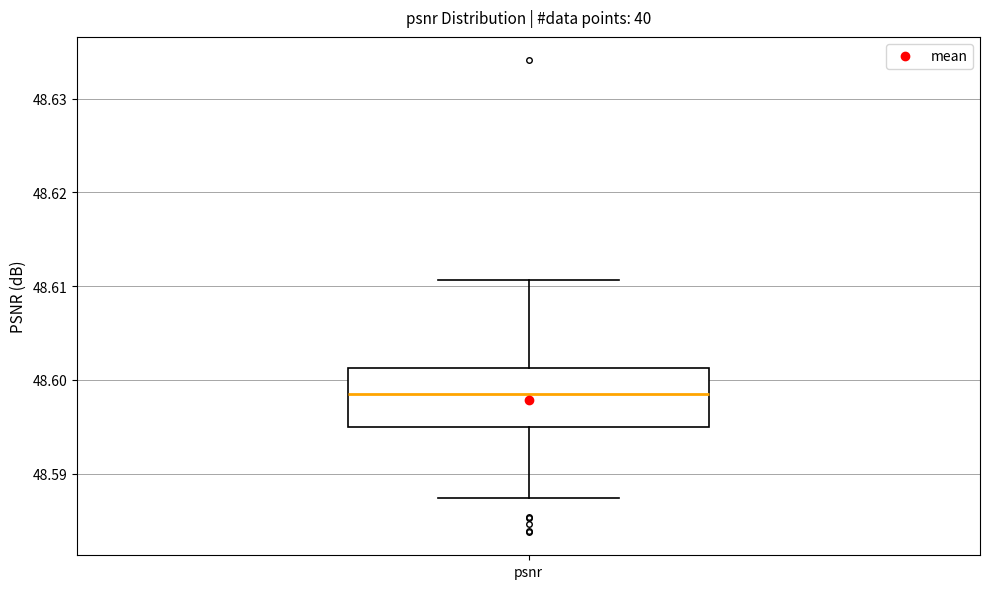

Where is the upper edge of the box for psnr on the y-axis? The values are not printed on the chart, so give them approximately, as read against the axis.

48.601